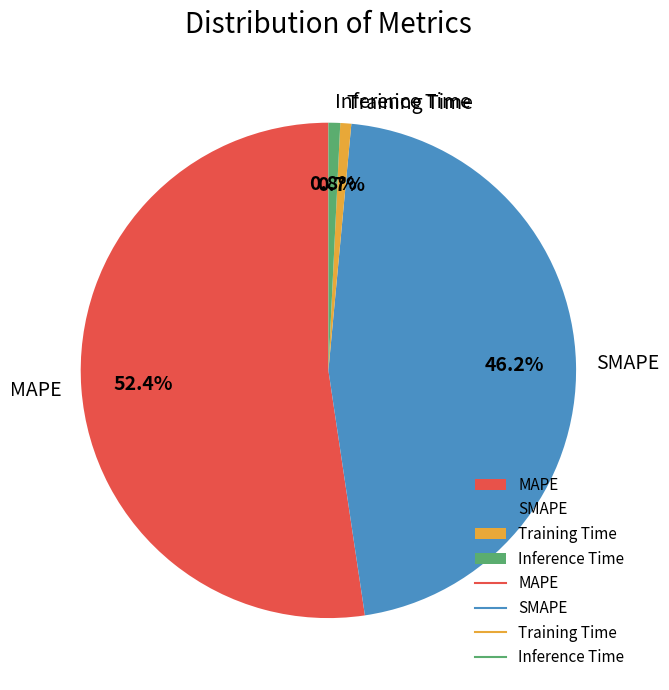

What is the total percentage of Inference Time and MAPE?

53.1%